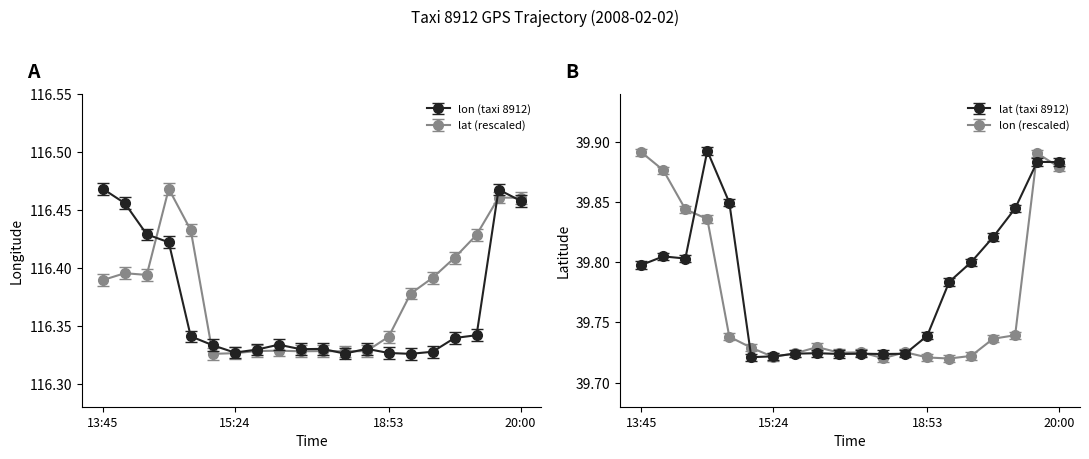

Which category has the highest value in the lat series?

14:32